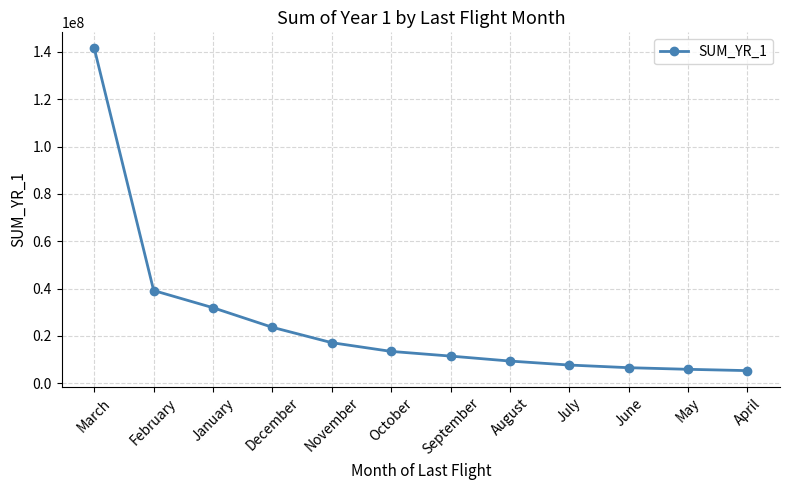

At which label does the data first exceed 13406652?

March